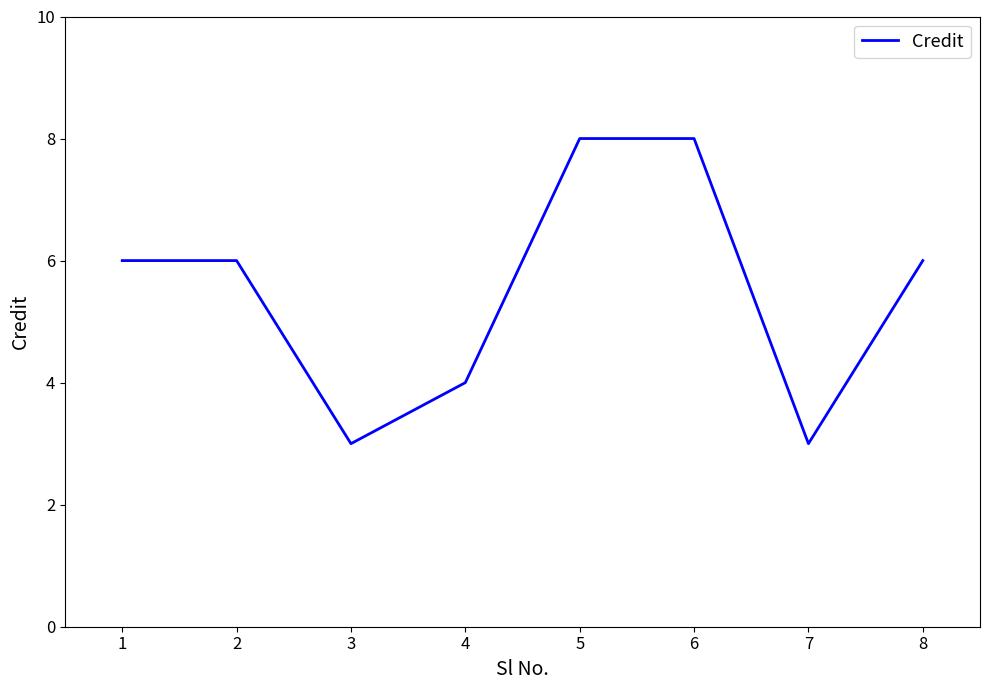

What is the sum of all values?

44